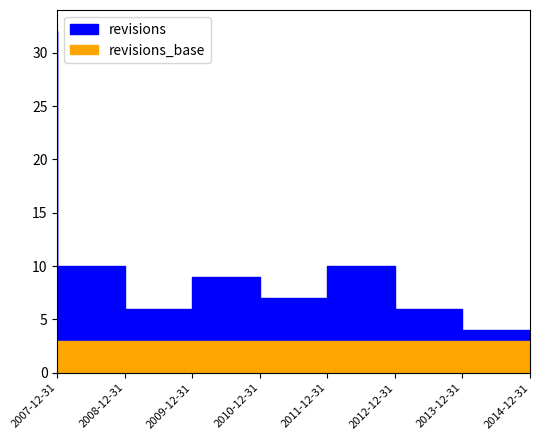

Reading right to left, transcribe all the data shown in this chart.

2014-12-31=4	2013-12-31=6	2012-12-31=10	2011-12-31=7	2010-12-31=9	2009-12-31=6	2008-12-31=10	2007-12-31=32